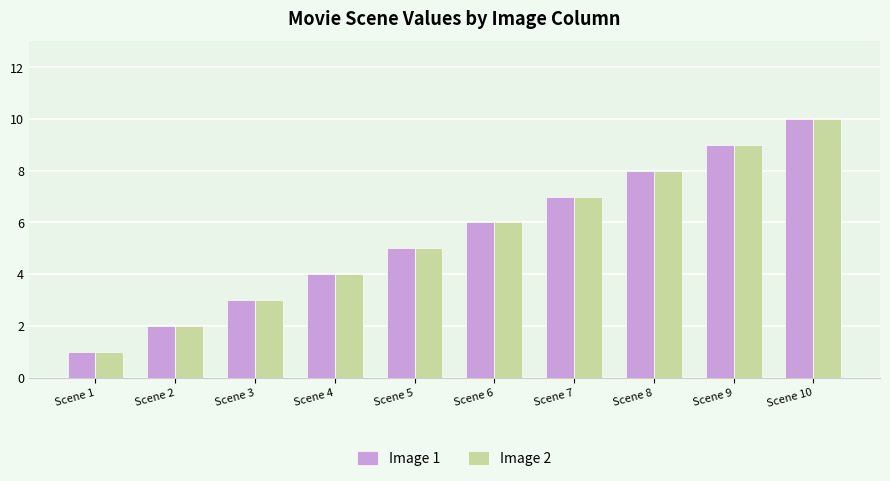

Rank the categories by Image 1 value from lowest to highest.

Scene 1, Scene 2, Scene 3, Scene 4, Scene 5, Scene 6, Scene 7, Scene 8, Scene 9, Scene 10